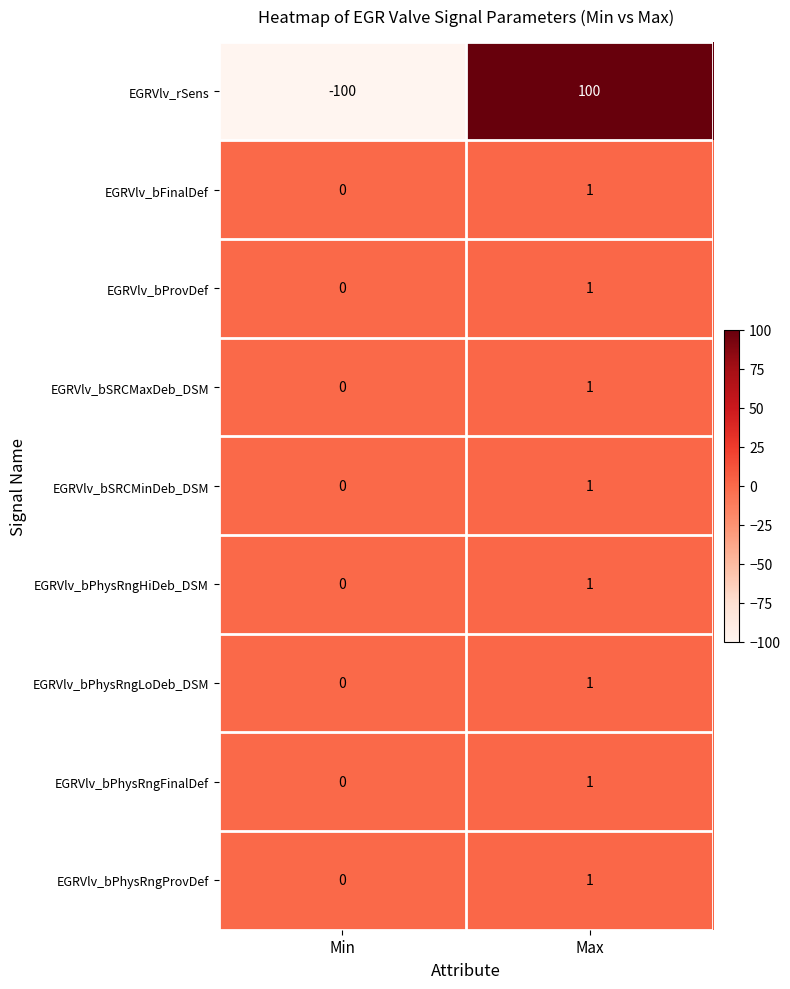

Is it true that EGRVlv_bPhysRngFinalDef equals 1 at Max?

True